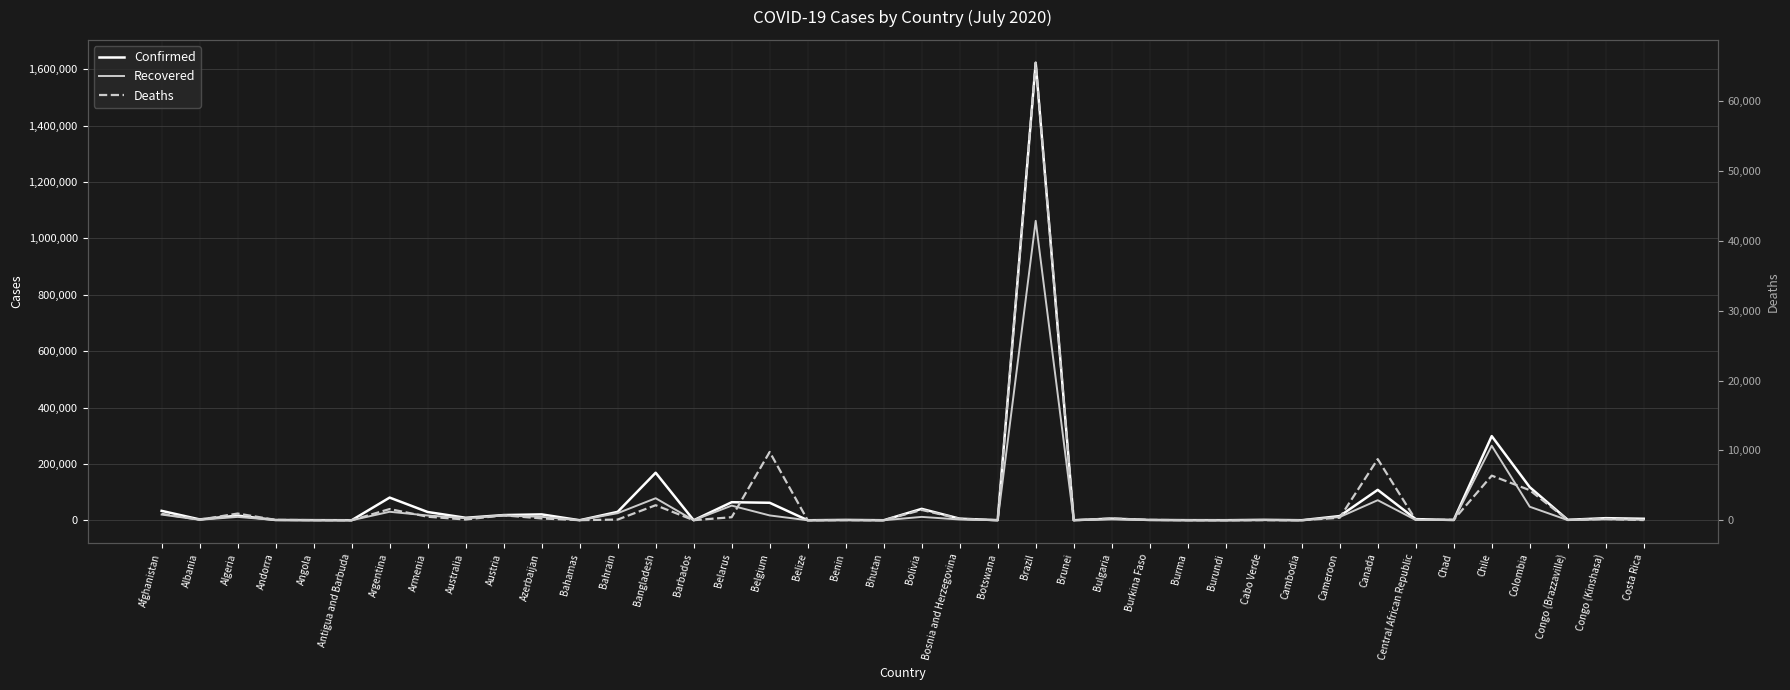

Rank the series by their average value, from lowest to highest.

Deaths, Recovered, Confirmed